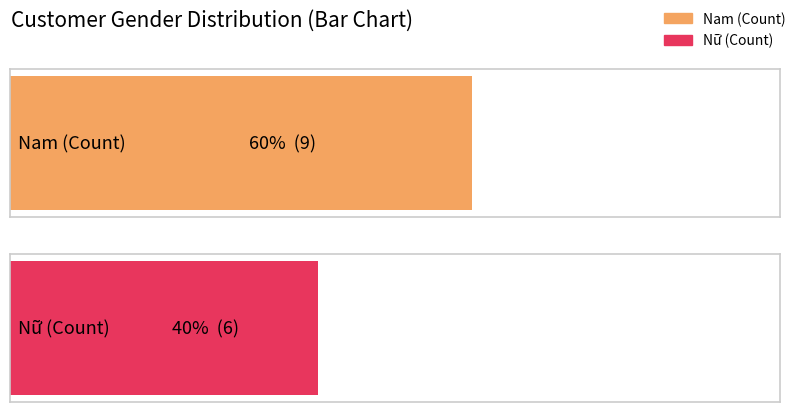

The value of Nữ at Nữ is 6. True or false?

True